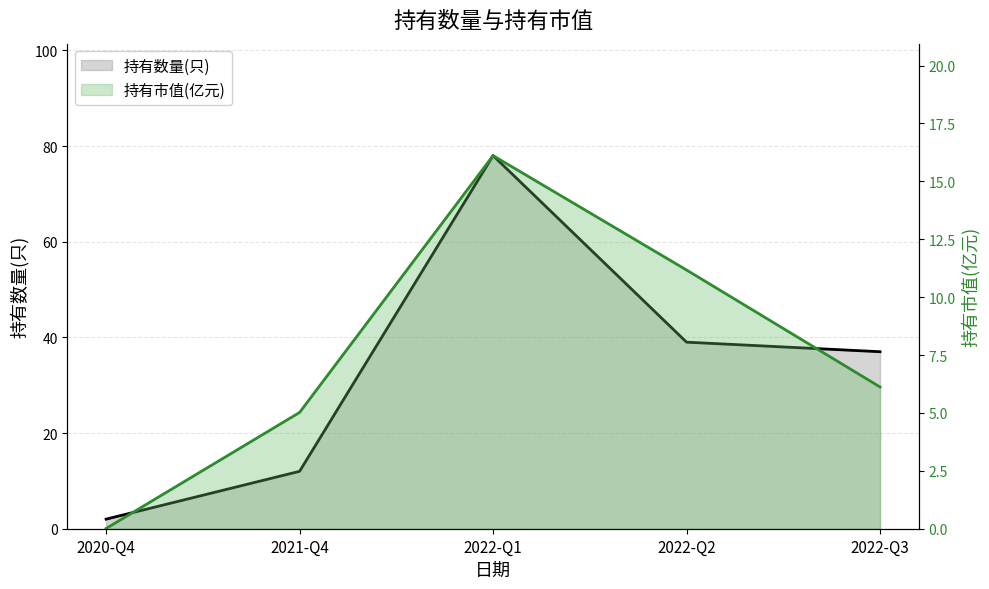

Rank the series at 2021-Q4 from highest to lowest value.

持有数量(只), 持有市值(亿元)